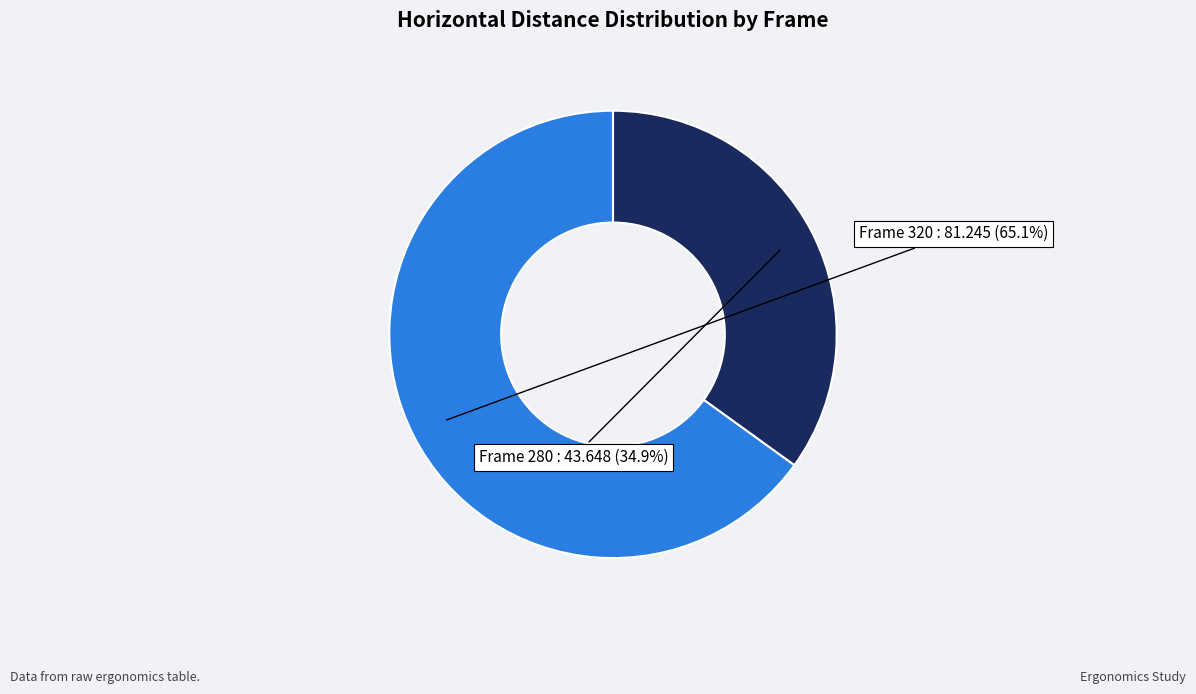

Is there a majority slice in this chart?

Yes